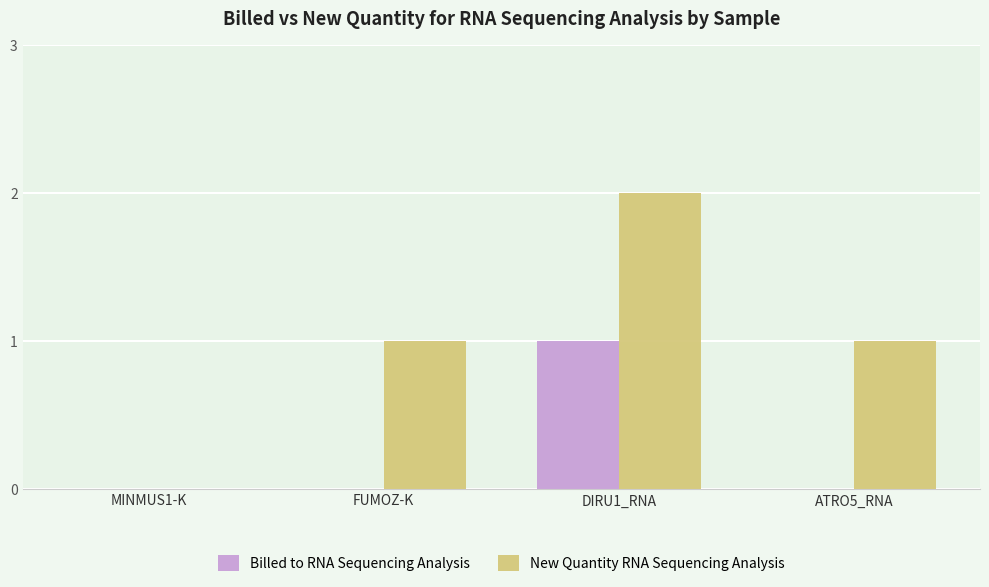

Is the value of Billed to RNA Sequencing Analysis at MINMUS1-K greater than the value of New Quantity RNA Sequencing Analysis at ATRO5_RNA?

No